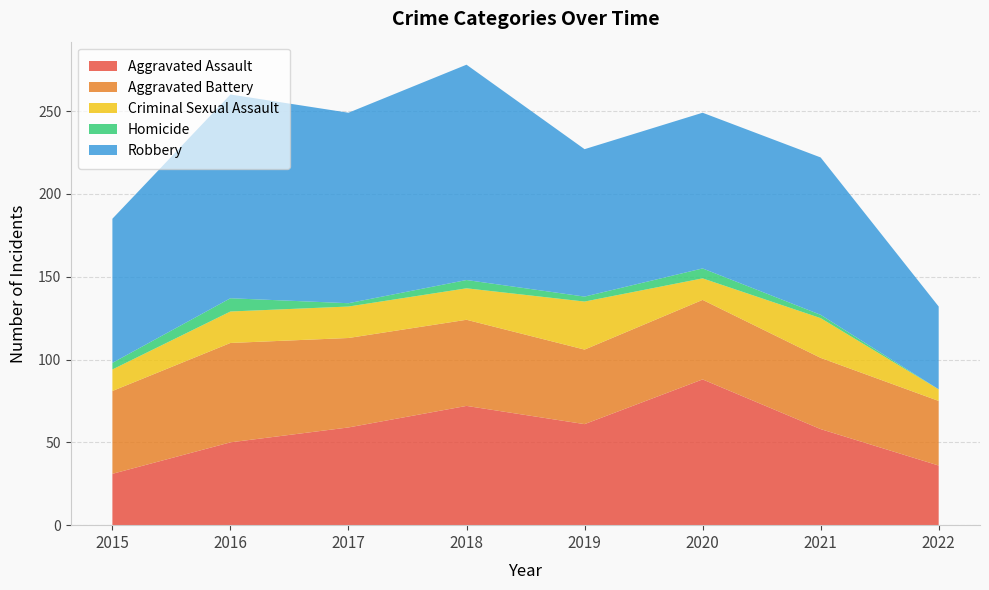

Reading left to right, list all the values displayed in this chart.

Aggravated Assault: 2015=31	2016=50	2017=59	2018=72	2019=61	2020=88	2021=58	2022=36
Aggravated Battery: 2015=50	2016=60	2017=54	2018=52	2019=45	2020=48	2021=43	2022=39
Criminal Sexual Assault: 2015=13	2016=19	2017=19	2018=19	2019=29	2020=13	2021=24	2022=7
Homicide: 2015=4	2016=8	2017=2	2018=5	2019=3	2020=6	2021=2	2022=0
Robbery: 2015=87	2016=123	2017=115	2018=130	2019=89	2020=94	2021=95	2022=50